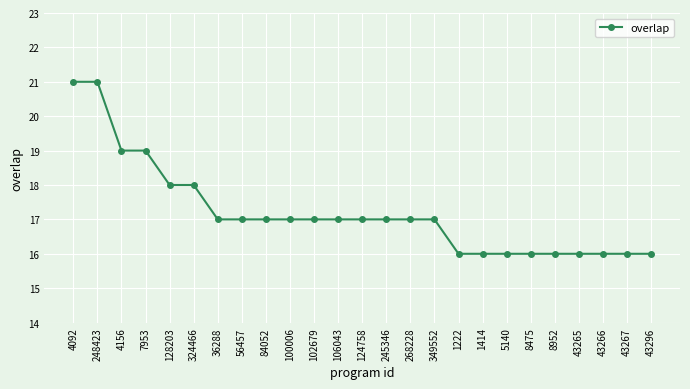

What is the difference between the maximum and minimum values?

5